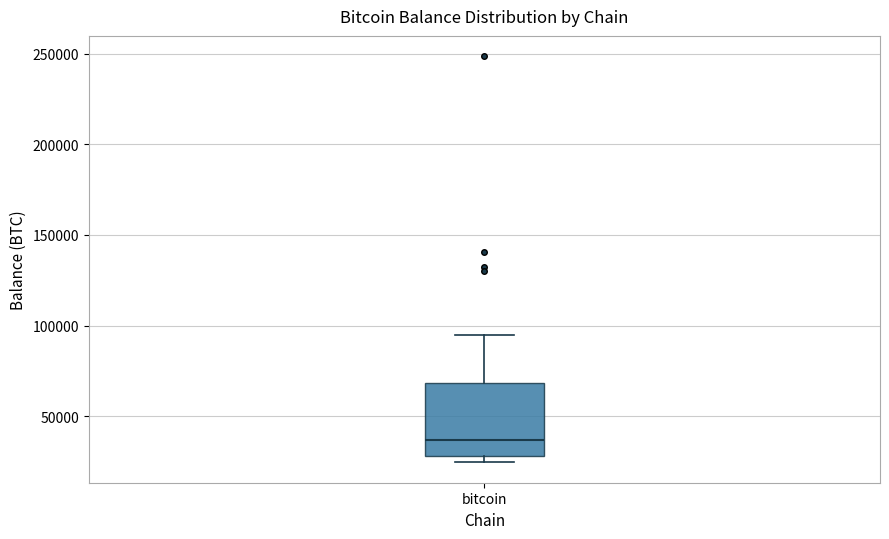

Transcribe this box plot: give where the median line is, the range the box spans, and where the two whiskers end, as read against the y-axis. The values are not printed on the chart, so give them approximately, as read against the axis.

median 35000, box 30000 to 70000, whiskers 25000 to 95000